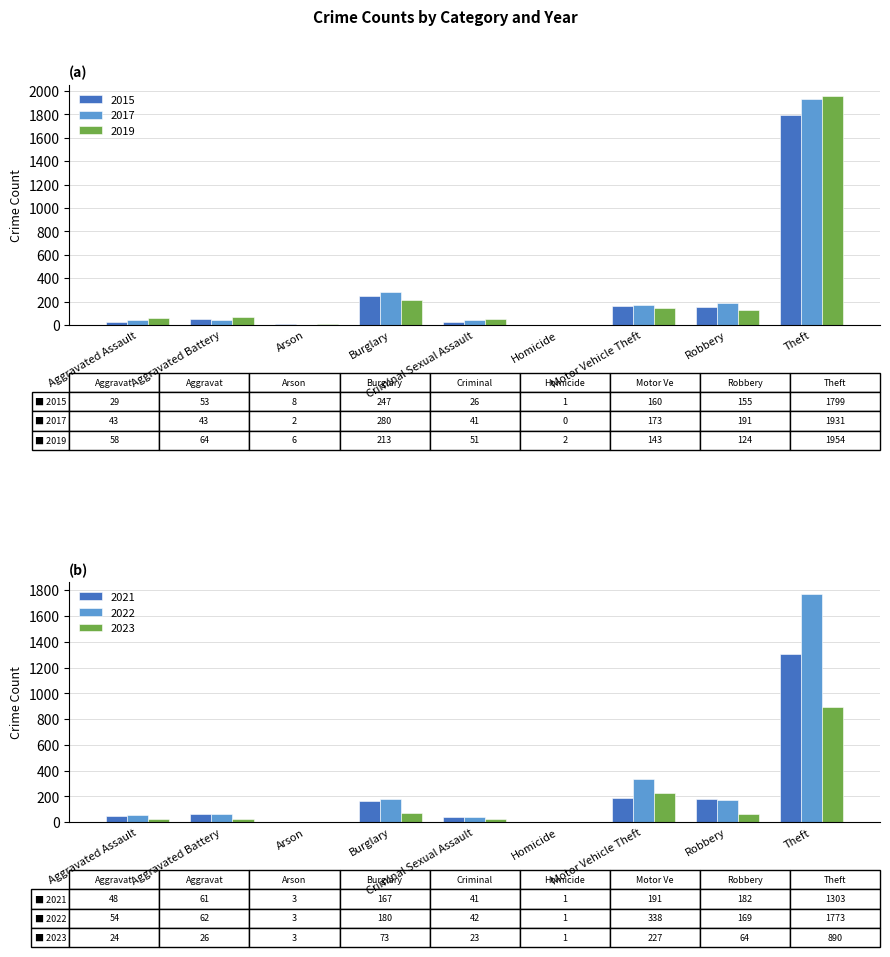

Rank the series at Criminal Sexual Assault from lowest to highest value.

2023, 2015, 2017, 2021, 2022, 2019